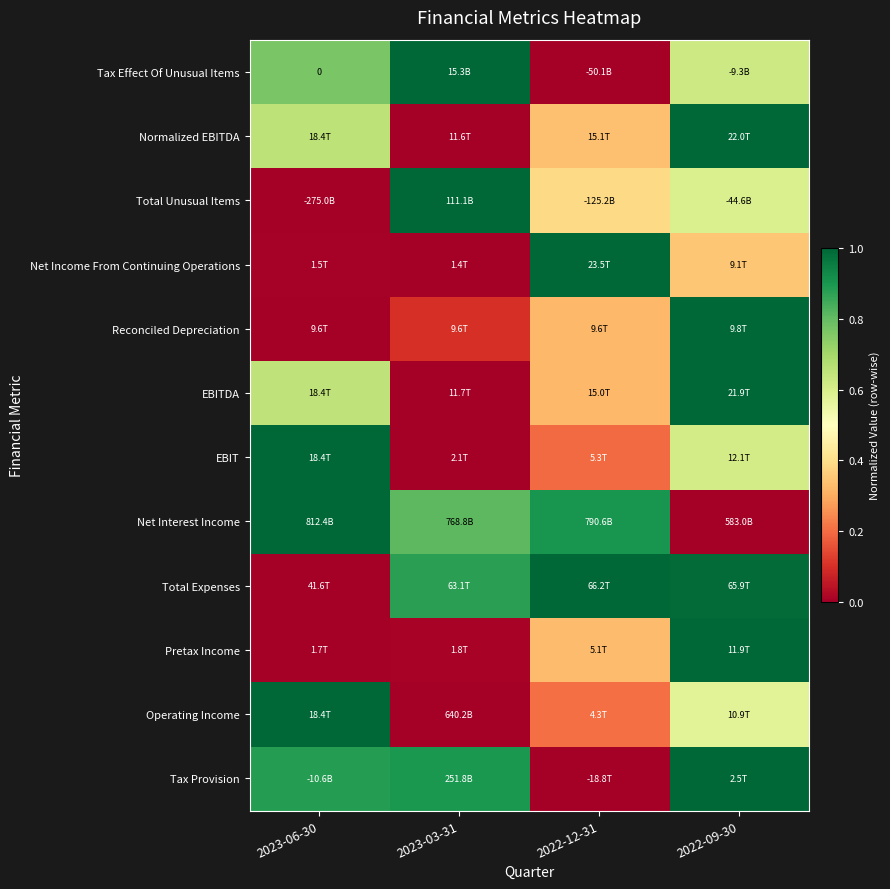

The Tax Provision series shows 0.7 at 2022-09-30. True or false?

False